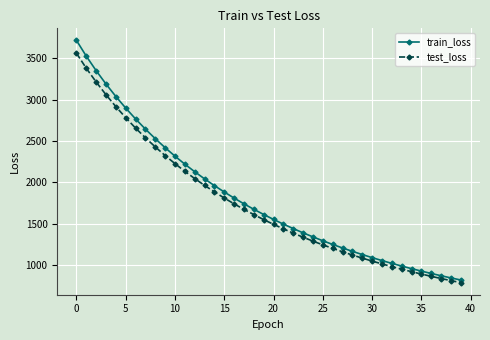

Does the chart display data point markers on the line(s)?

Yes